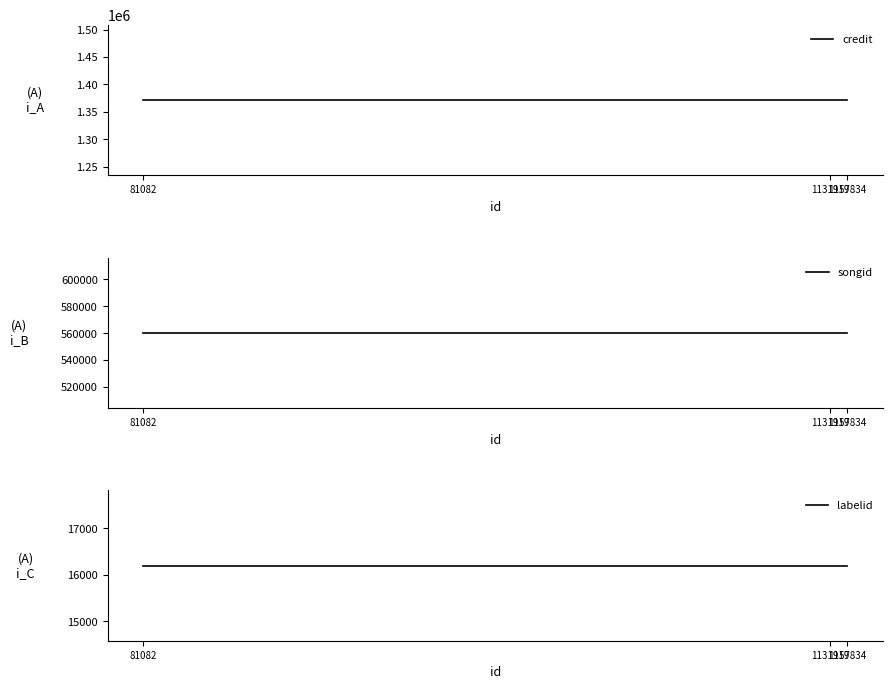

At how many categories does at least one series exceed 949819?

3